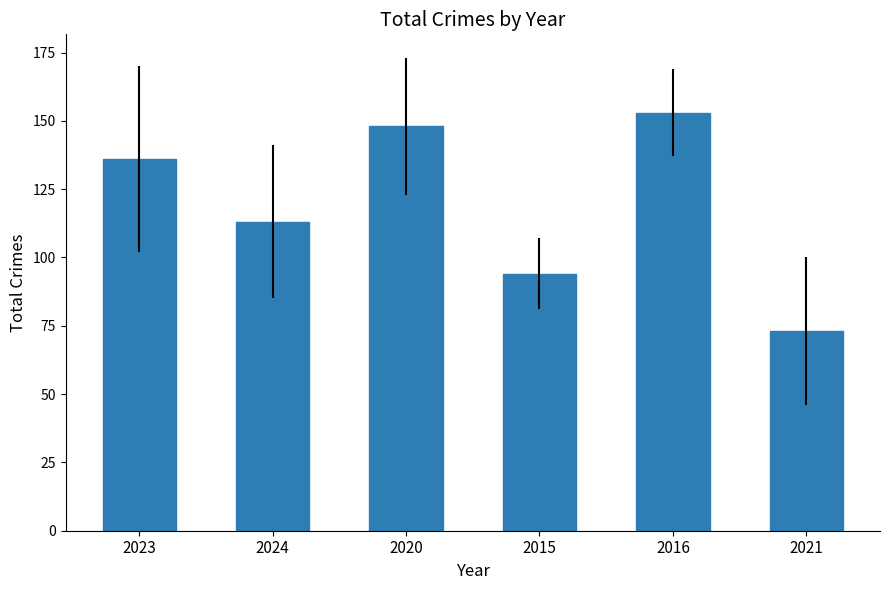

What is the greatest value displayed?

153